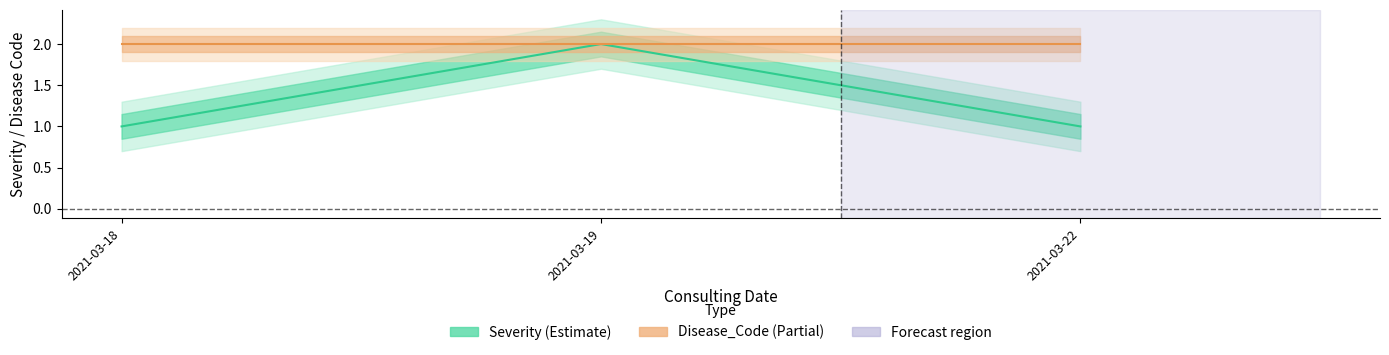

At which label is Severity (Estimate) closest to 1?

2021-03-18